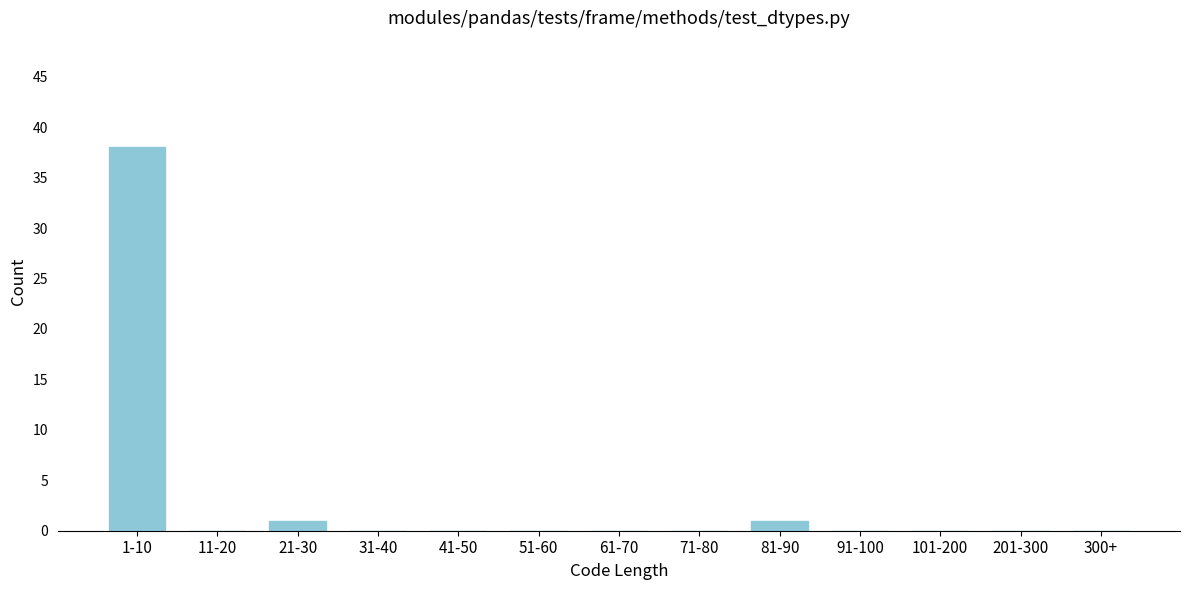

Reading left to right, extract all data points from this chart.

1-10=38	11-20=0	21-30=1	31-40=0	41-50=0	51-60=0	61-70=0	71-80=0	81-90=1	91-100=0	101-200=0	201-300=0	300+=0